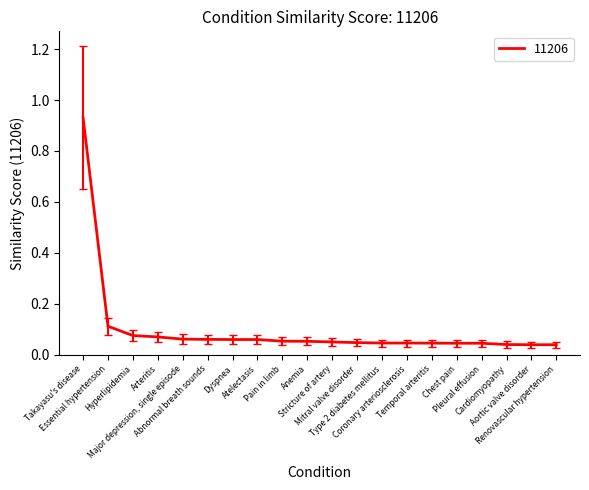

Where is the data nearest to the value 0?

Renovascular hypertension